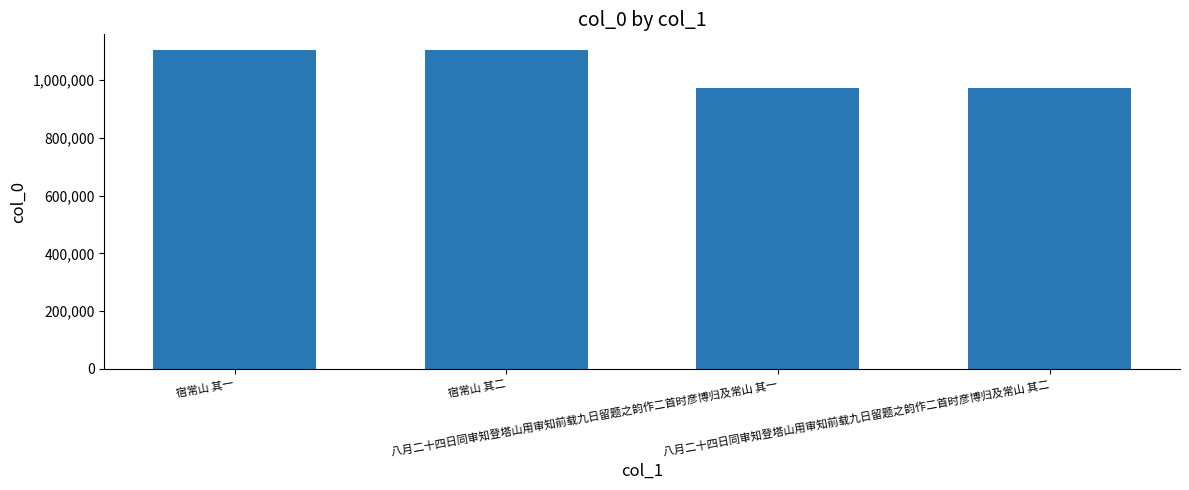

Approximately how many times larger is the value at 宿常山 其二 compared to 八月二十四日同审知登塔山用审知前载九日留题之韵作二首时彦博归及常山 其二?

1.1